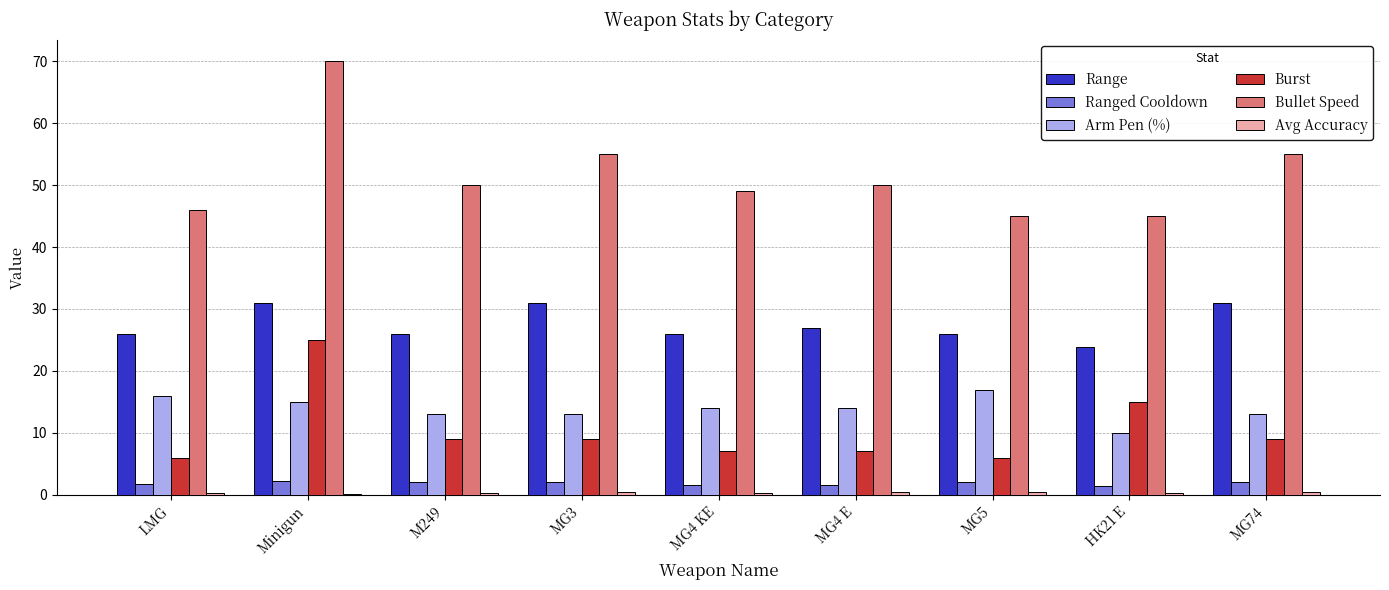

What is the sum of all Burst values?

93.0